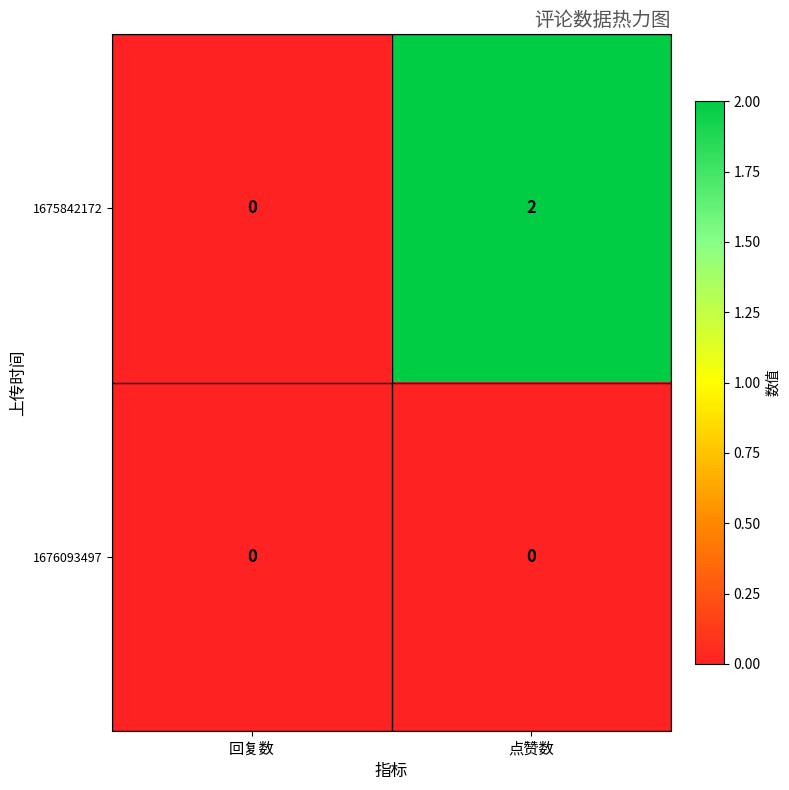

Between 回复数 and 点赞数, which series saw the biggest shift?

1675842172